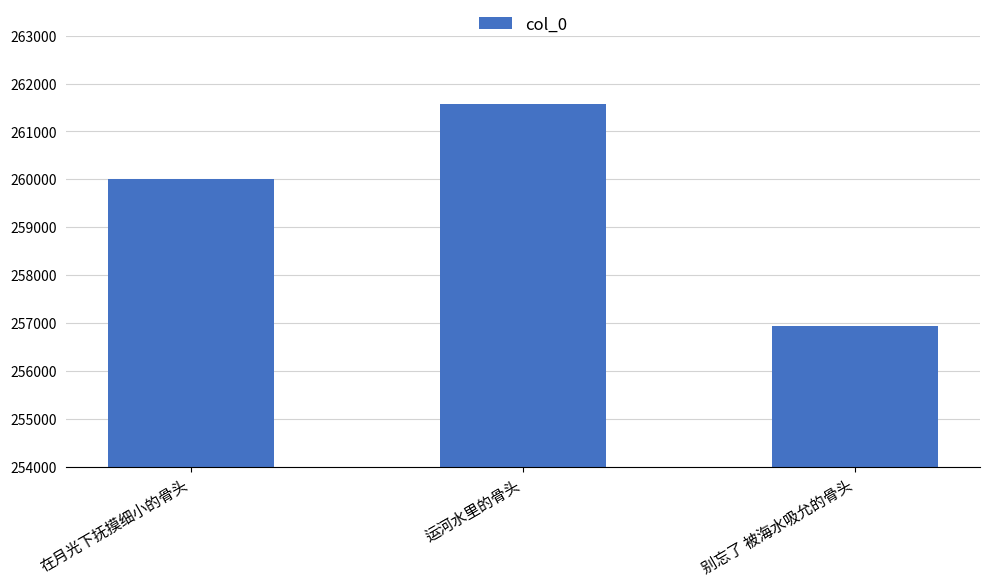

Rank the categories by value from highest to lowest.

运河水里的骨头, 在月光下抚摸细小的骨头, 别忘了 被海水吸允的骨头